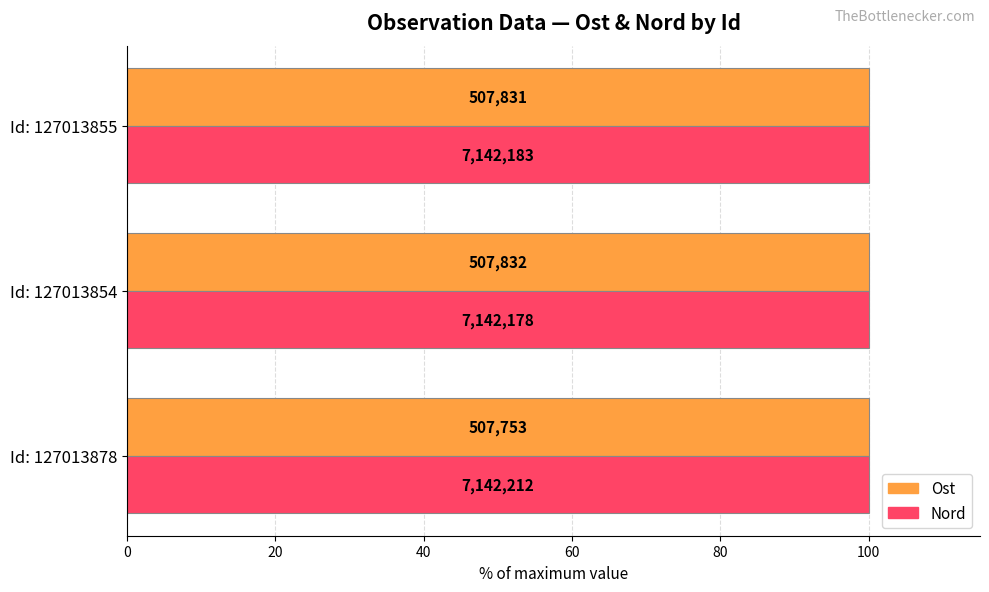

What are all the series names shown in the legend?

Ost, Nord